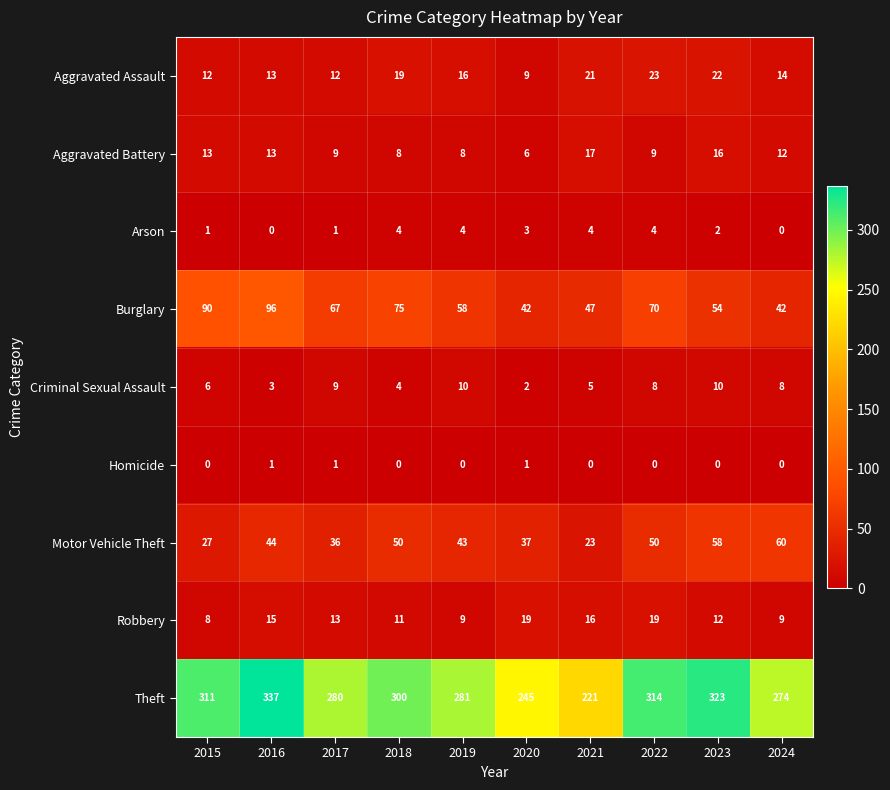

What is the greatest value displayed?

337